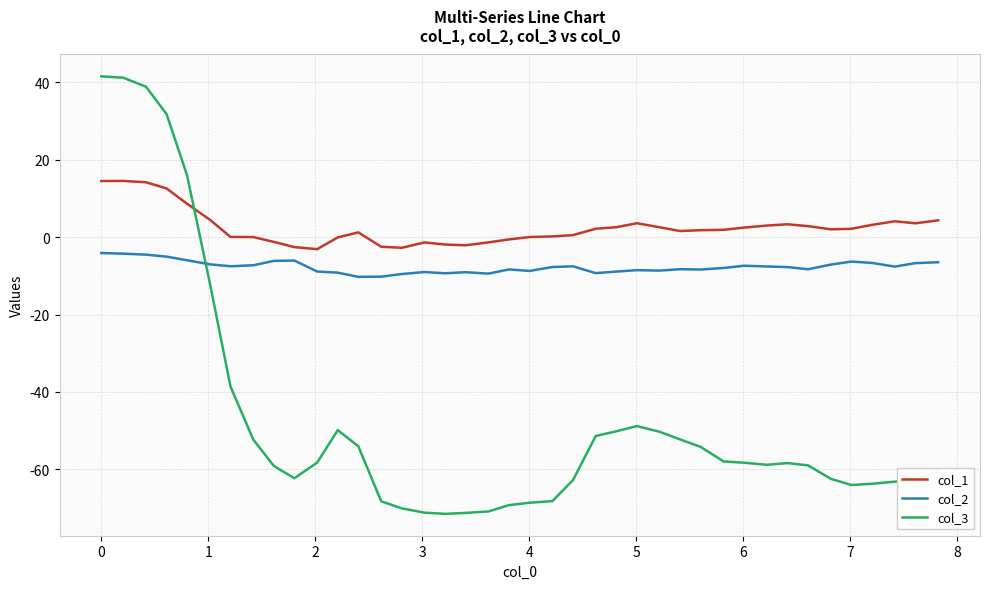

Rank the series by their maximum value, from highest to lowest.

col_3, col_1, col_2